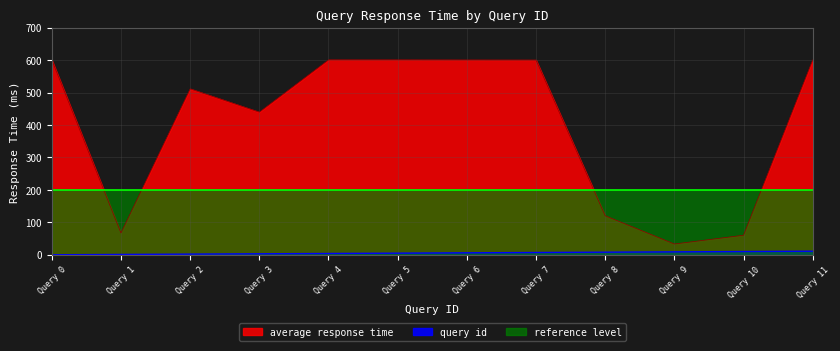

What is the difference between the highest and lowest values at Query 2?

509.4